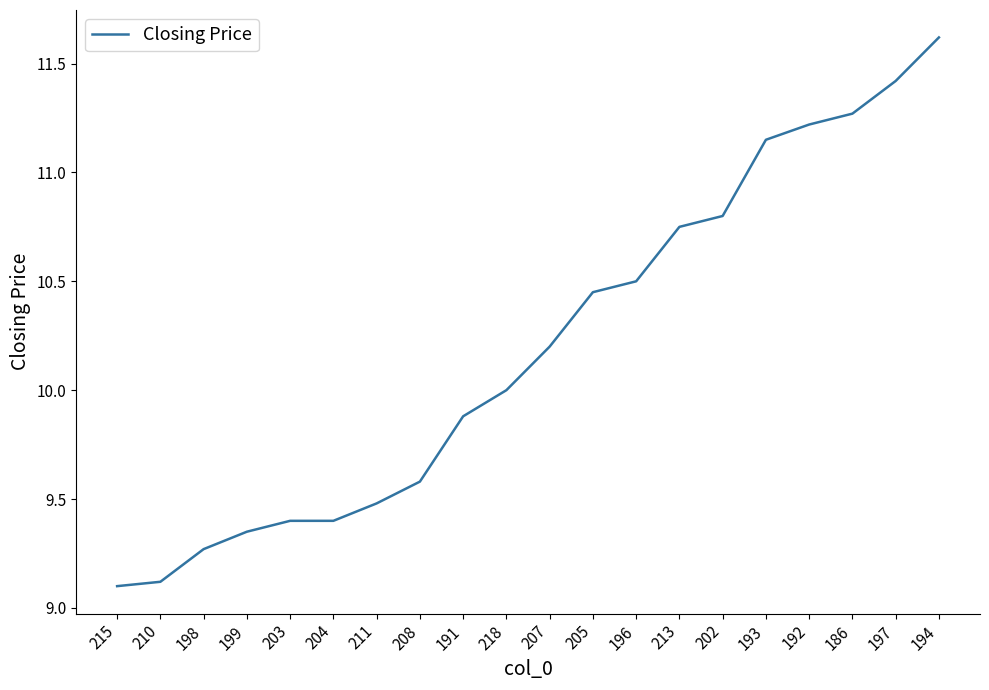

What is the difference between the values at 186 and 218?

1.3